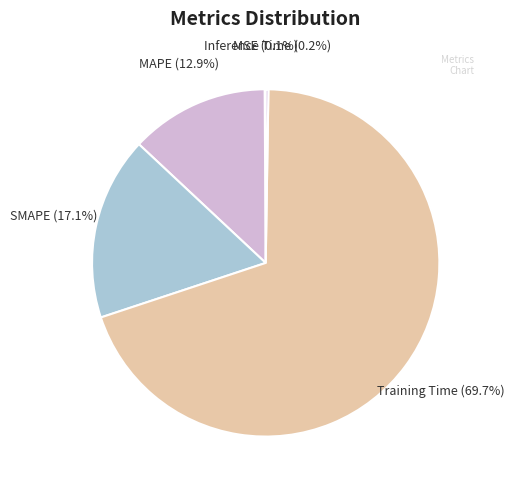

True or false: MAPE accounts for 2% of the total.

False